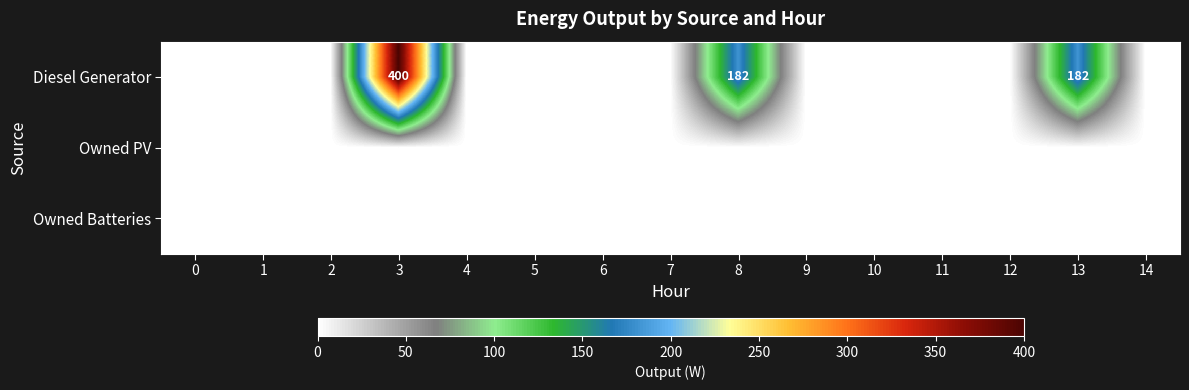

Which series has the largest total across all categories?

Diesel Generator